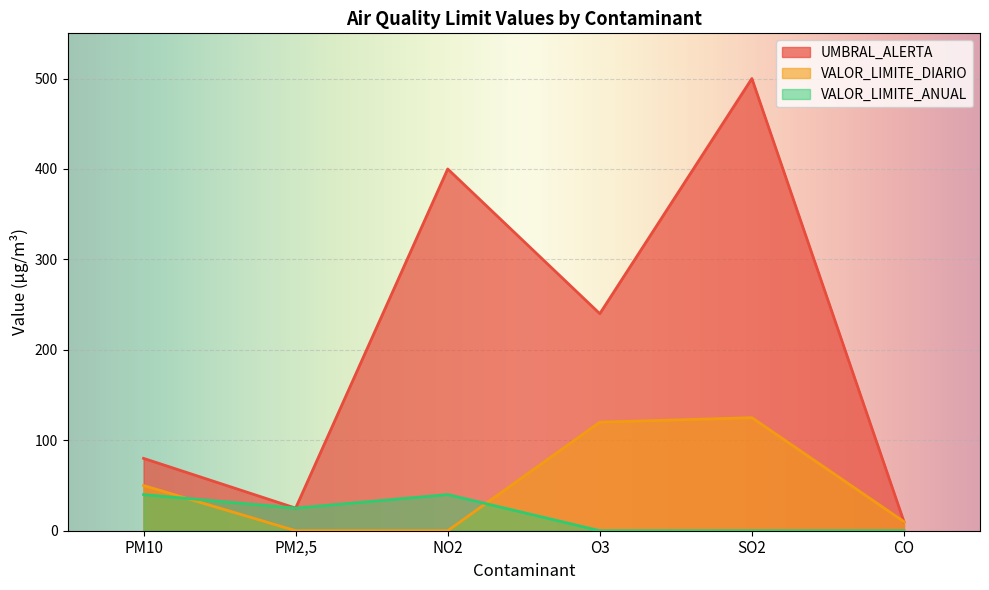

What is the lowest value of the UMBRAL_ALERTA series?

10